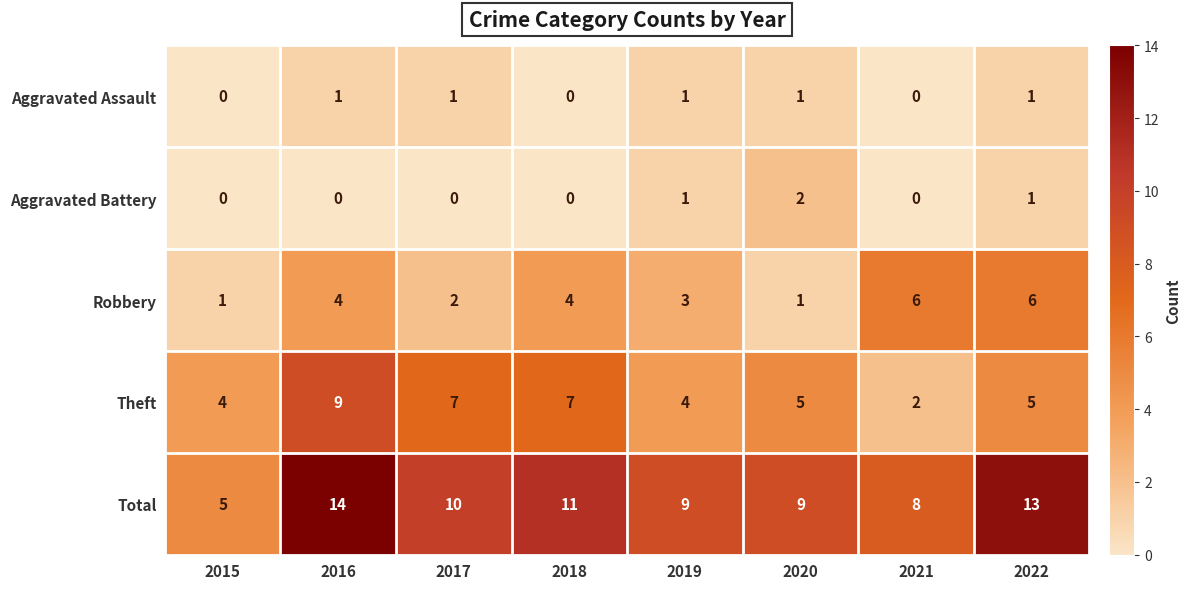

True or false: Total has a value of 5 at 2015.

True